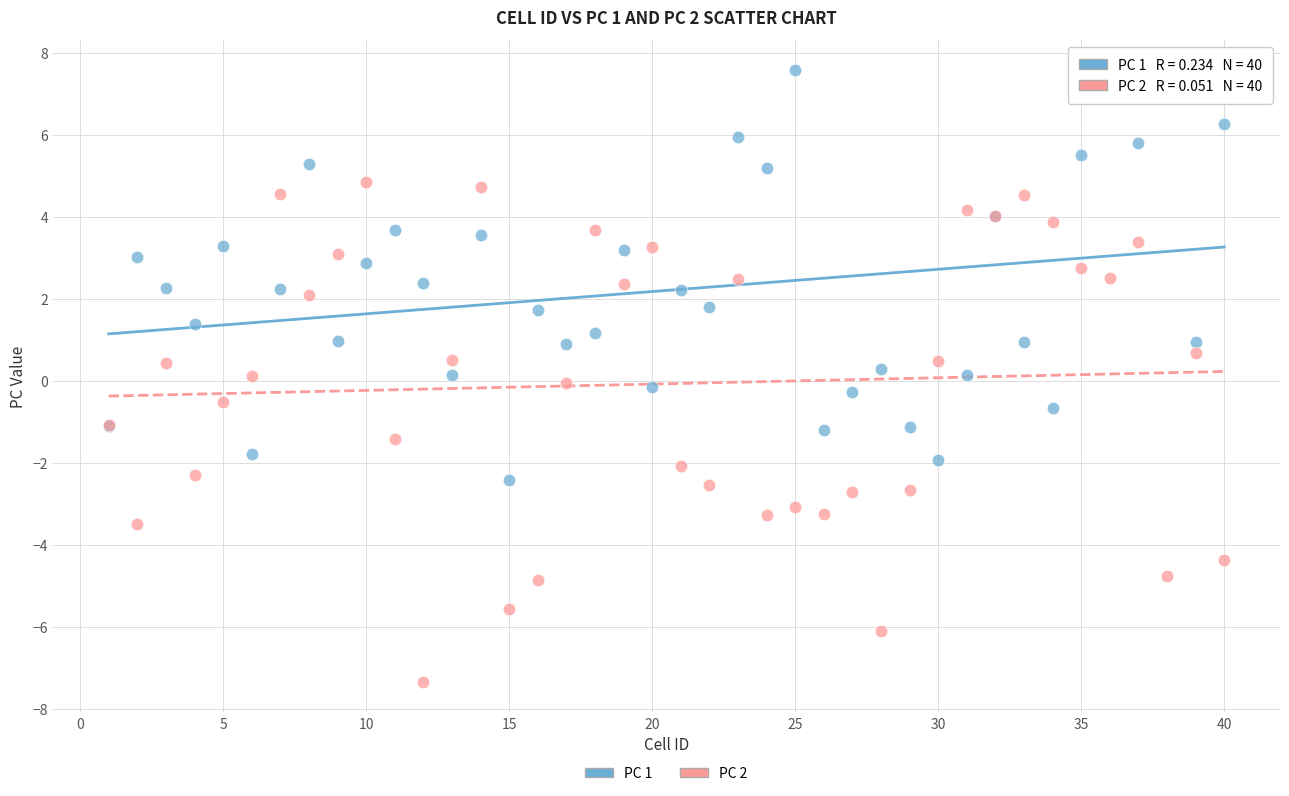

What is the X range (max minus min) for the scatter plot?

39.0